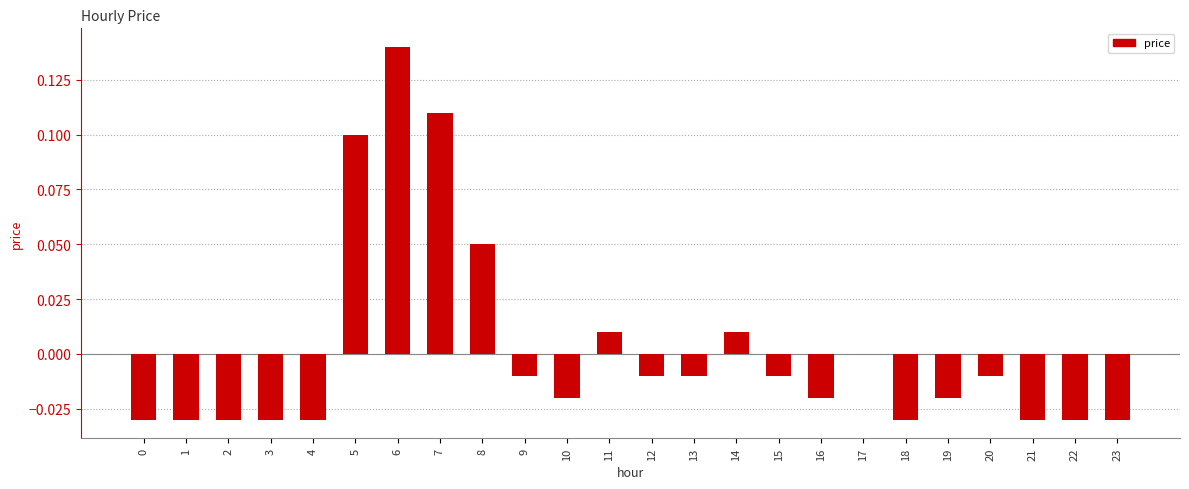

True or false: the data shows -0.0 at 22.

True